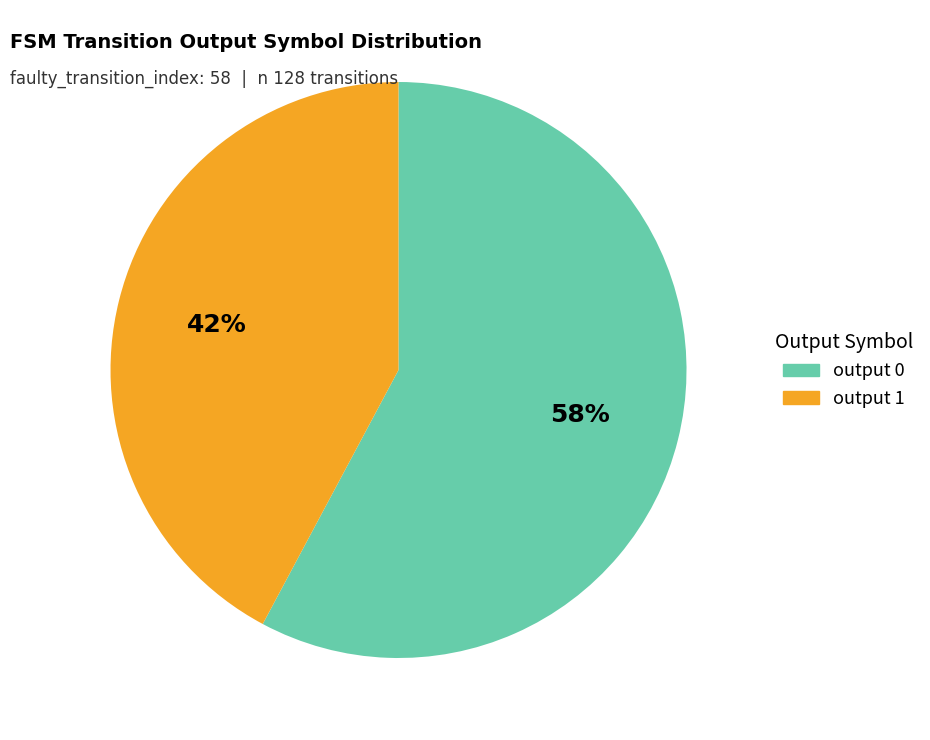

Which category accounts for the majority?

output 0